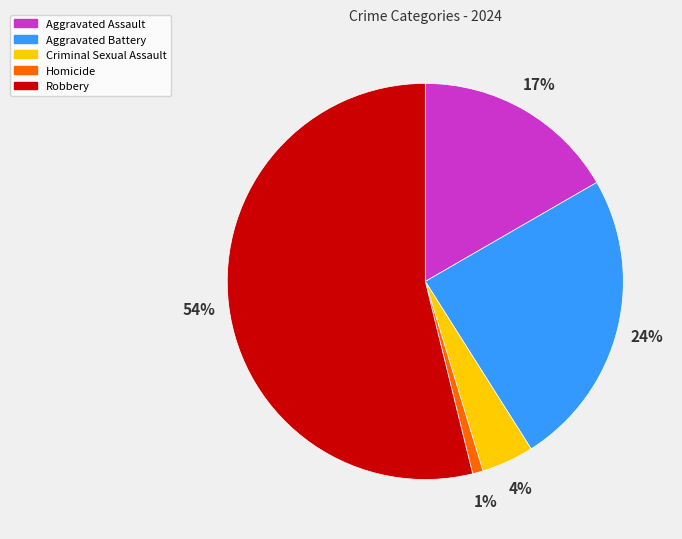

Combined, do Criminal Sexual Assault and Homicide account for over 50%?

No